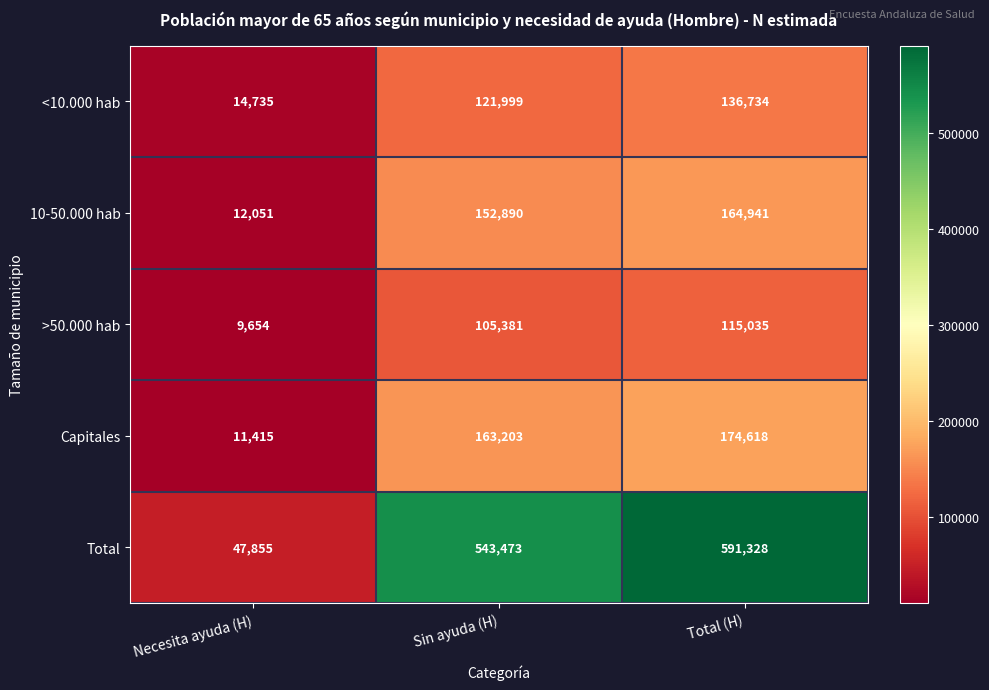

What is the smallest value displayed?

9654